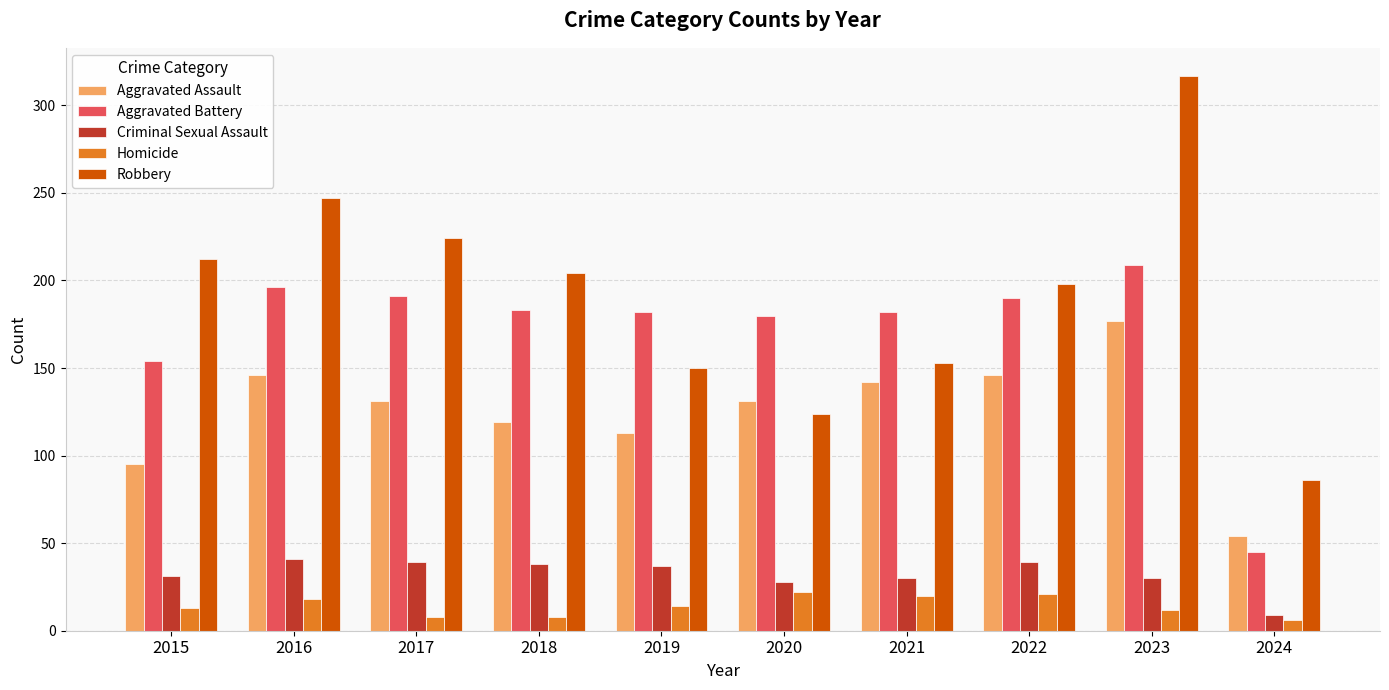

Does the chart contain stacked bars?

No